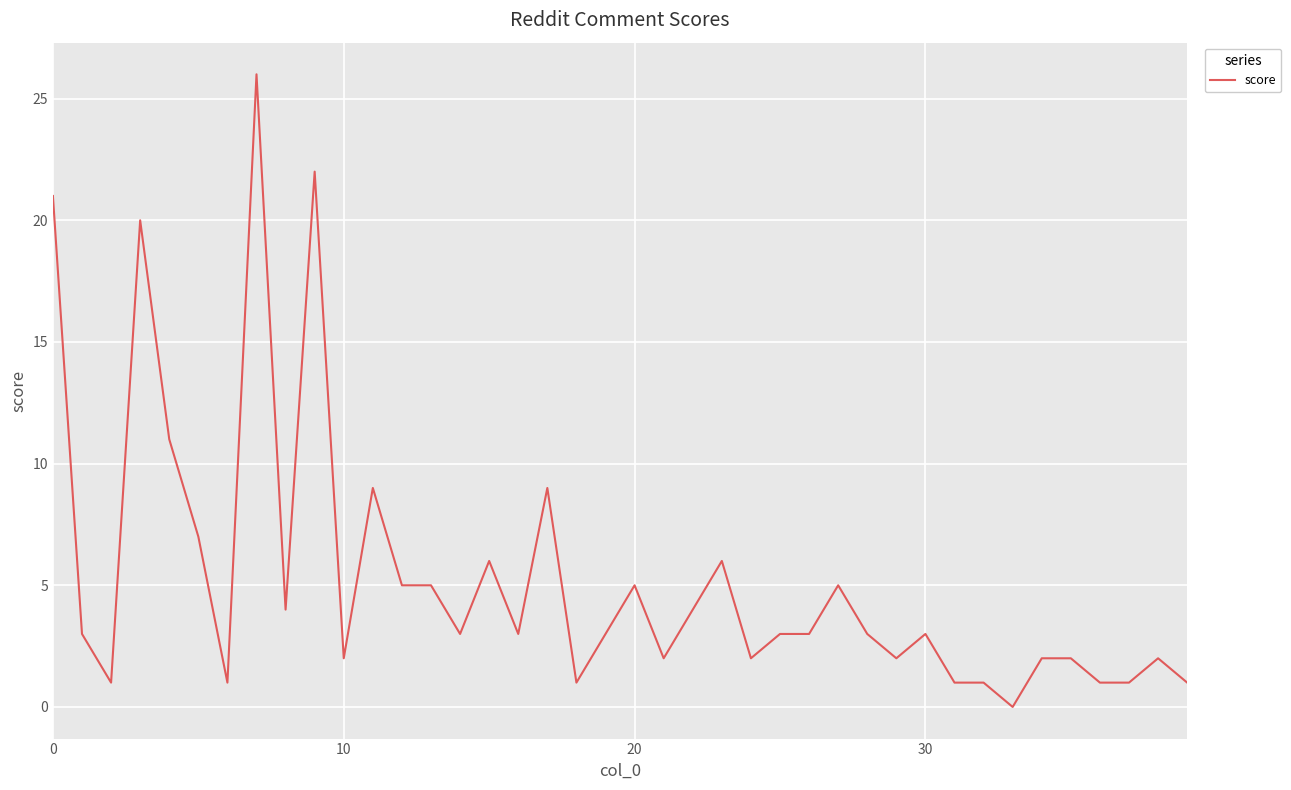

What is the maximum value shown in the chart?

26